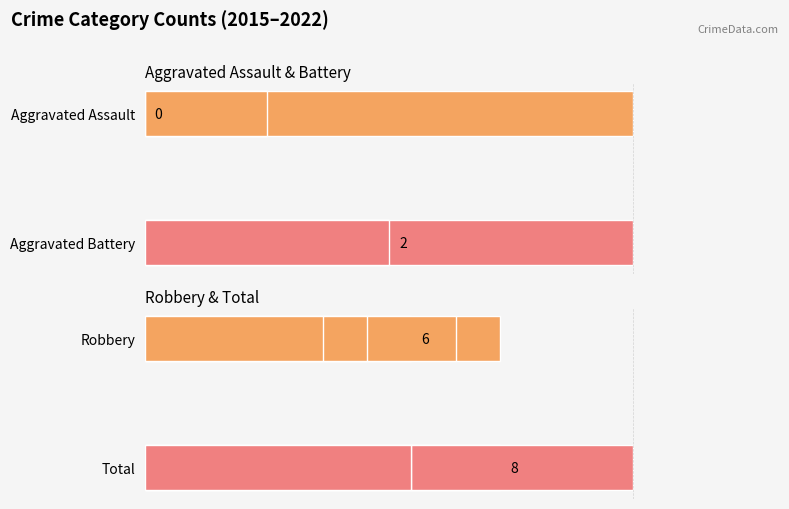

How many bars are there in each group?

4